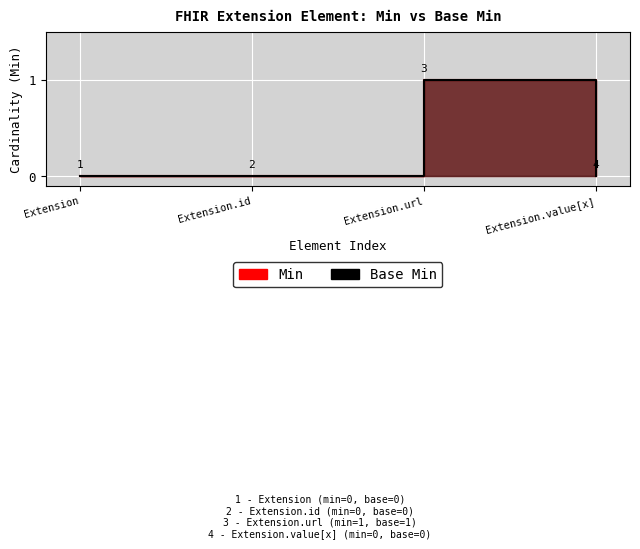

What is the difference between the maximum and minimum values in the Min series?

1